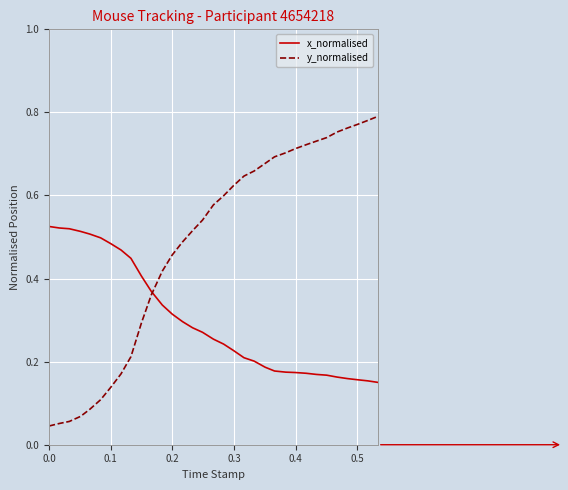

Which series has the largest range (max minus min)?

y_normalised